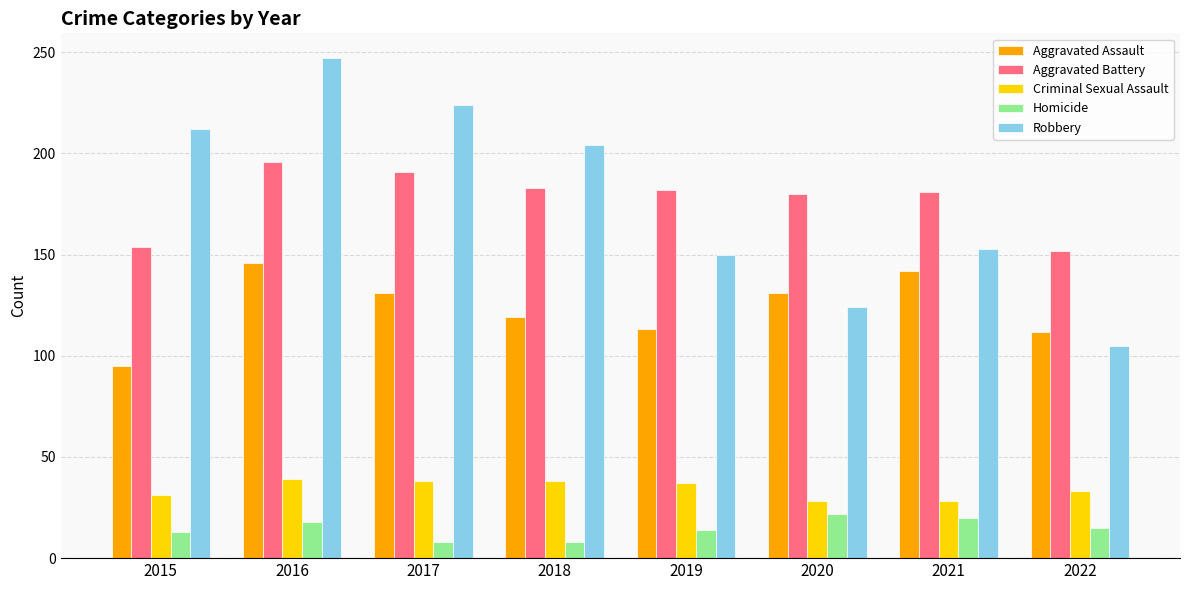

What is the greatest value displayed?

247